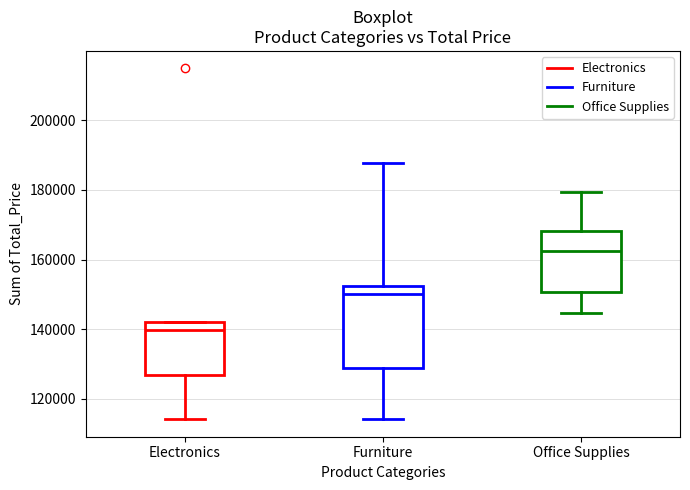

Comparing the boxes themselves (not the whiskers), which one is the tallest?

Furniture